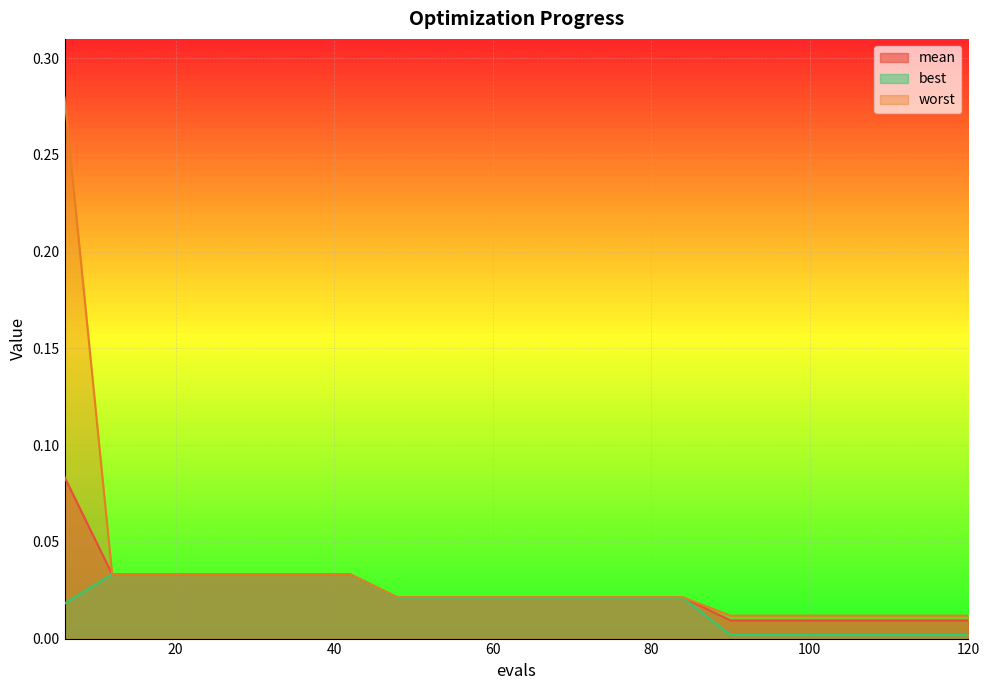

Is it true that mean equals 0.0 at 90?

True